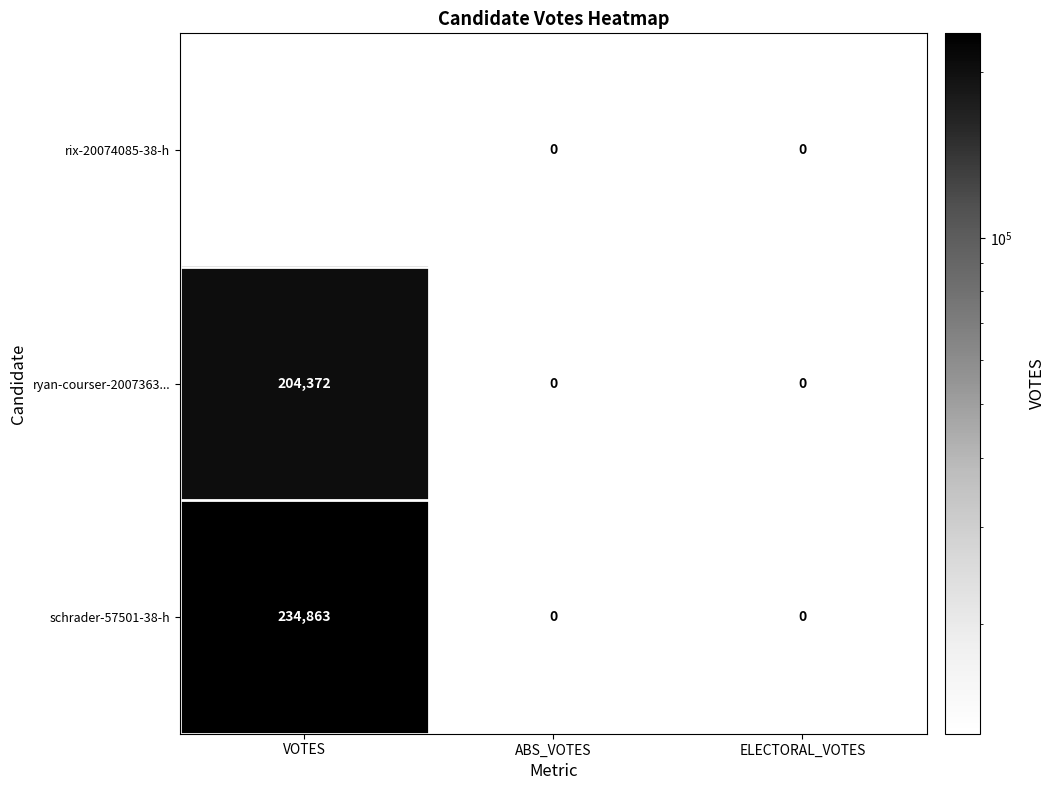

Is it true that schrader-57501-38-h equals 164199.4 at VOTES?

False